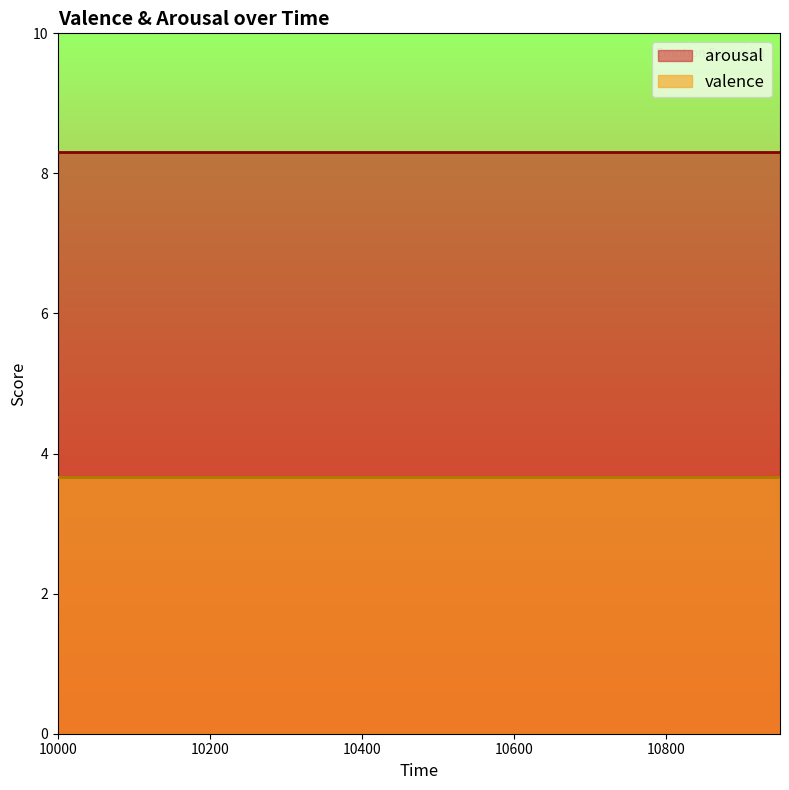

Does the chart display data point markers on the line(s)?

No